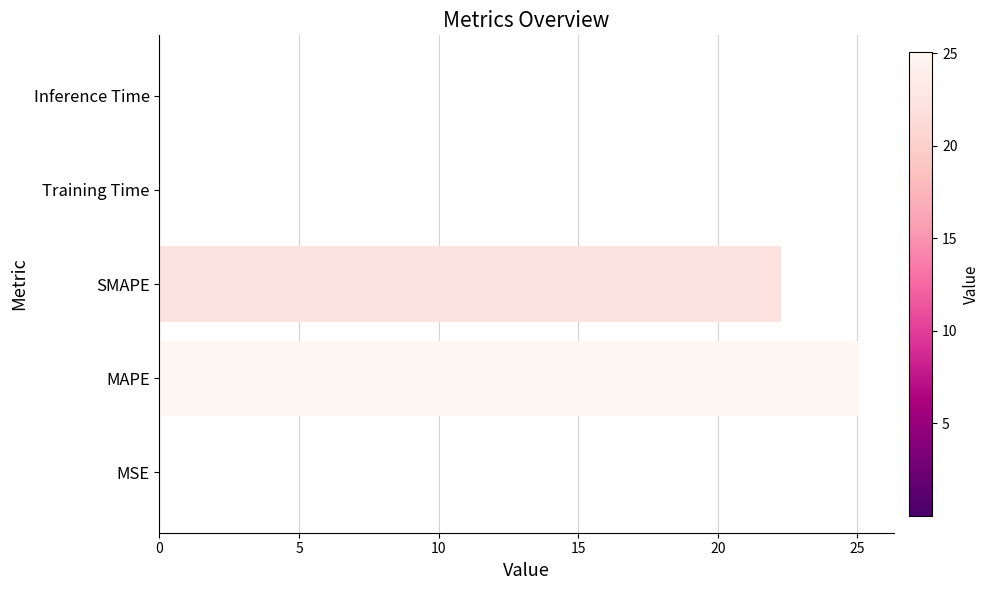

Where is the data nearest to the value 12?

SMAPE